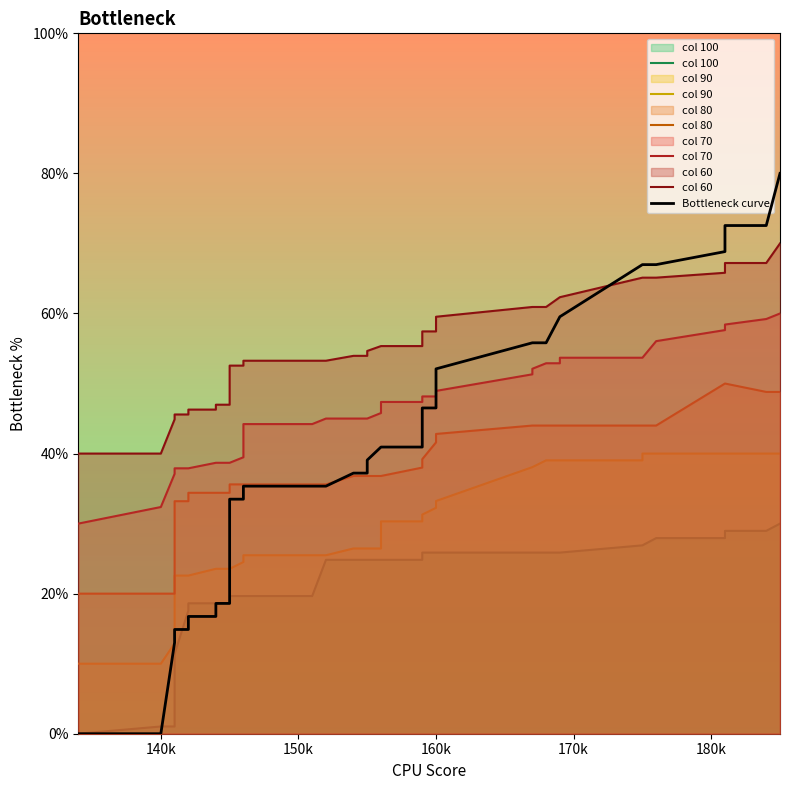

What is the average value of the col 90 series?

28.9